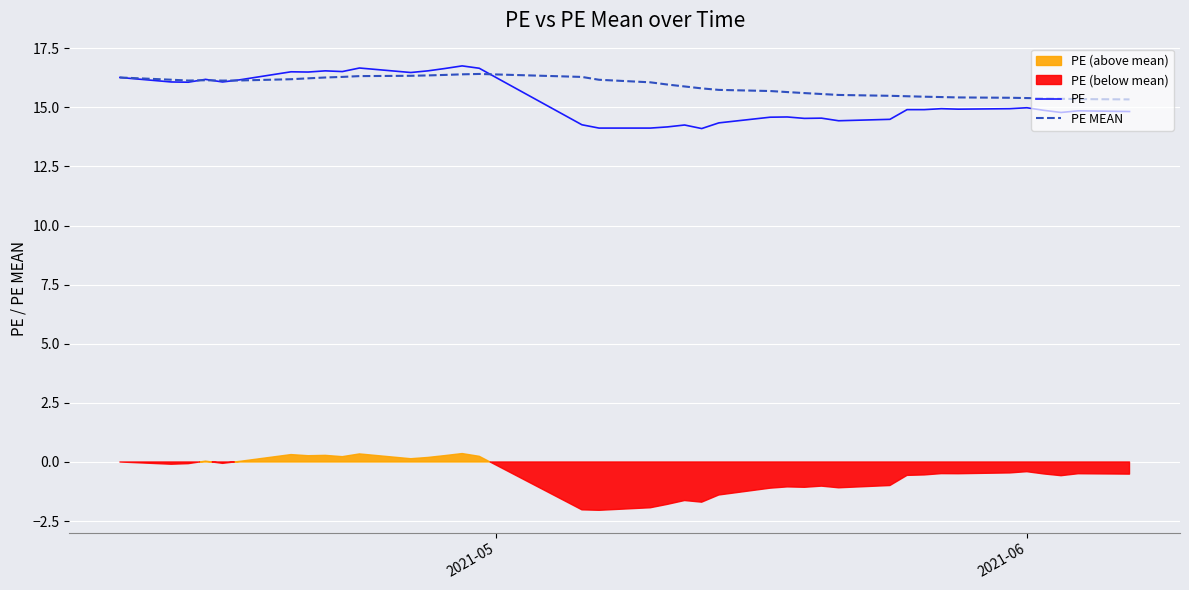

How many lines are shown in the chart?

2